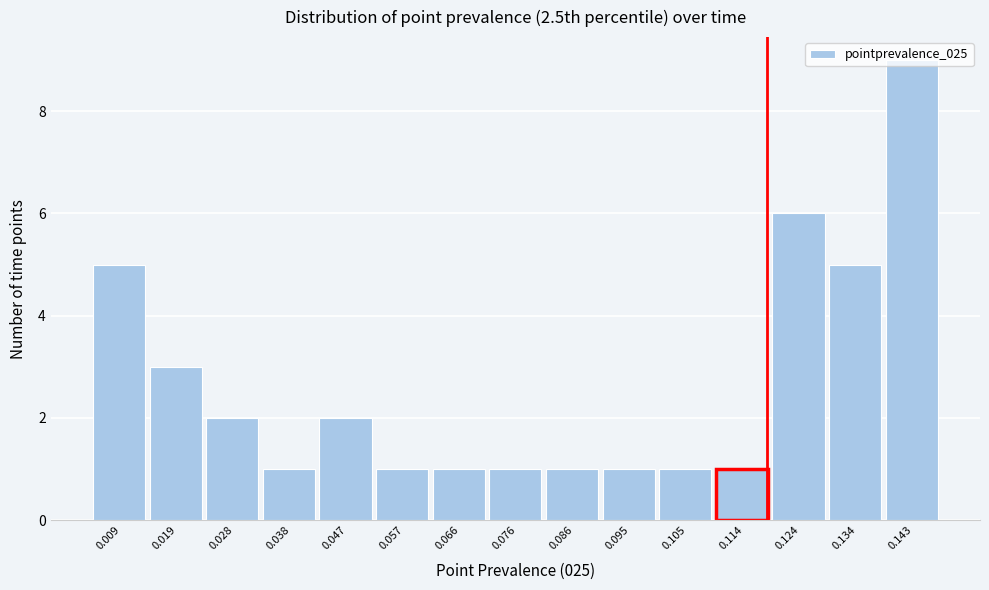

What is the maximum value shown in the chart?

9